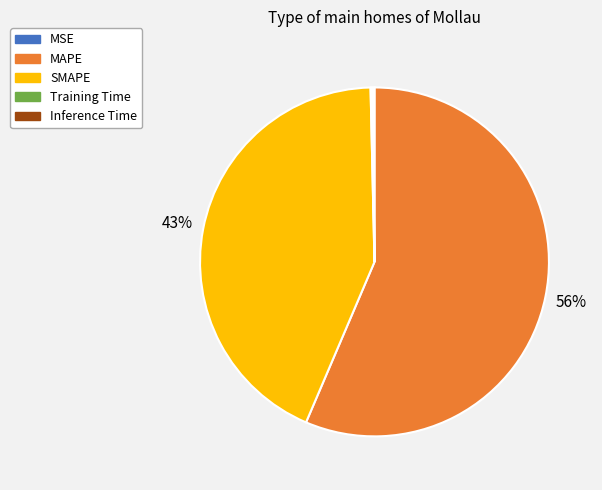

Which has a higher value, MAPE or SMAPE?

MAPE